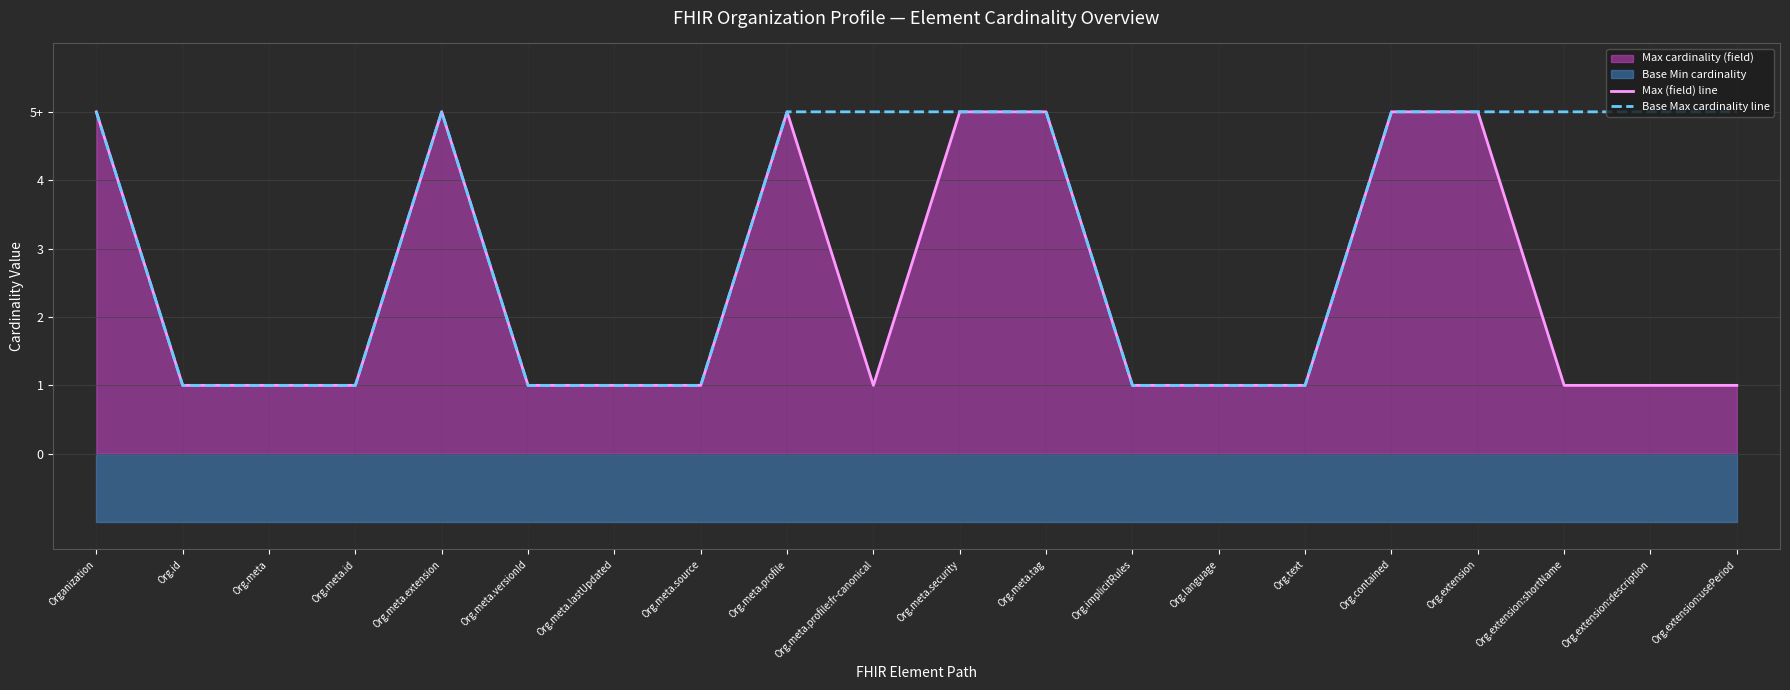

At which category is the sum across all series the highest?

Organization